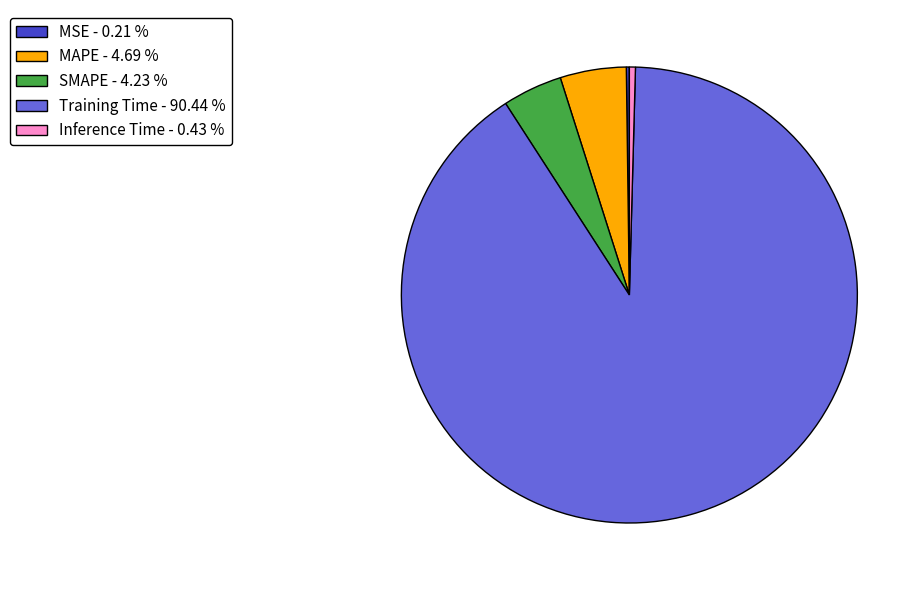

Combined, do SMAPE - 4.23 % and Inference Time - 0.43 % account for over 50%?

No